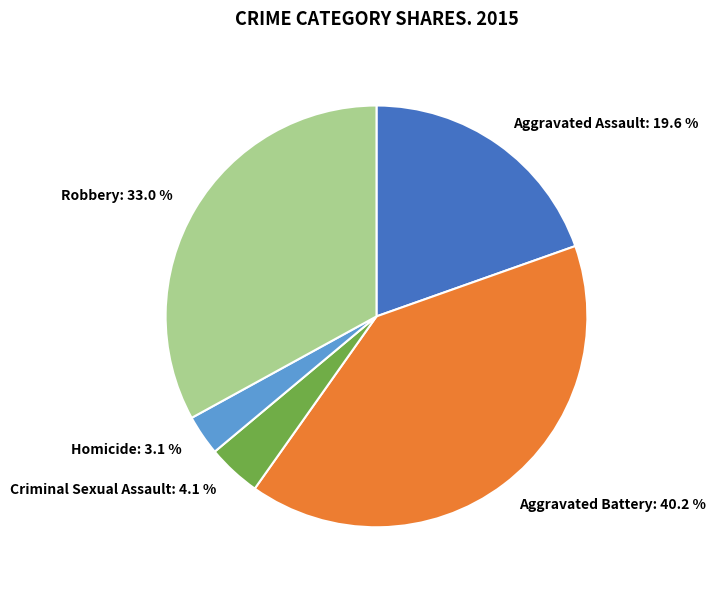

Is it true that Aggravated Battery is 26% of the pie?

False